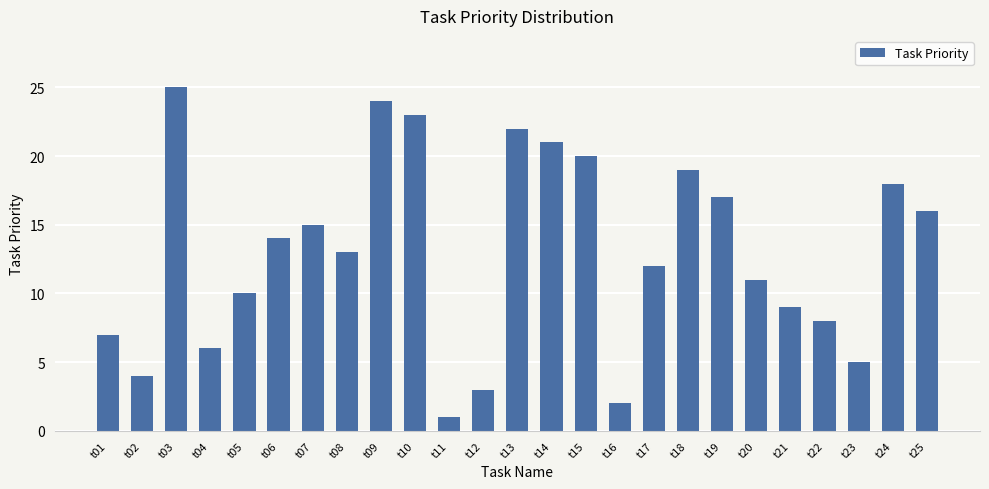

Is it true that the value at t19 is 9?

False